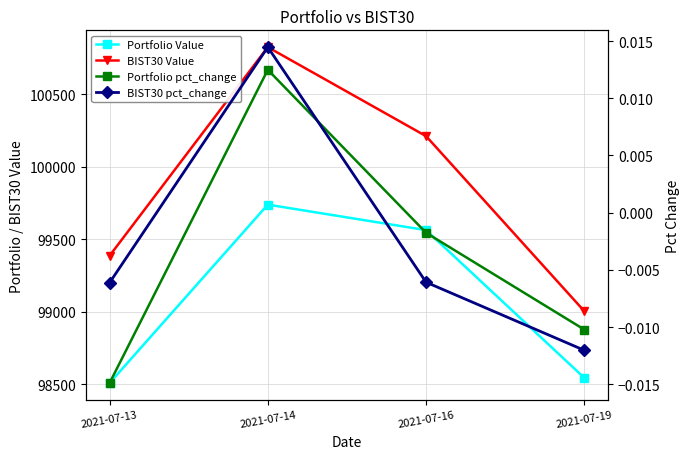

The BIST30 pct_change series shows 0.0 at 2021-07-14. True or false?

True